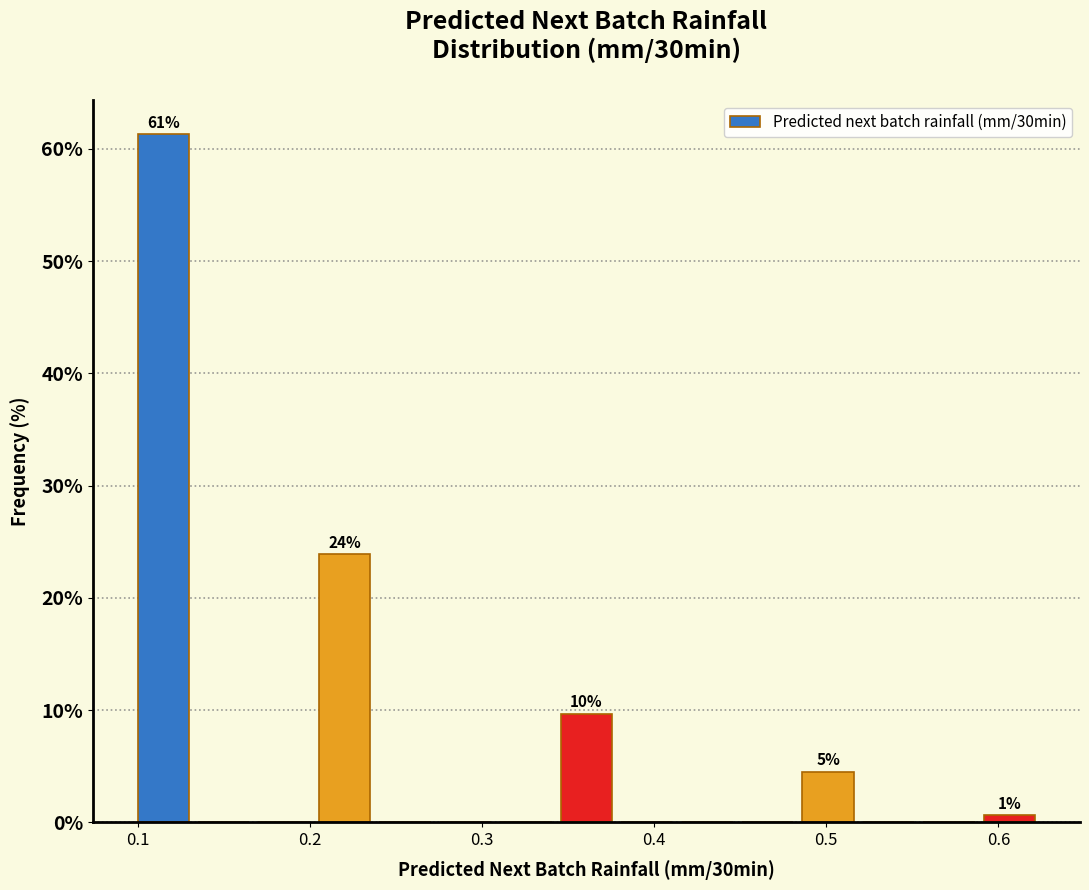

Around what value on the x-axis is the tallest bar? Give the approximate position of its centre, as read against the axis.

0.11